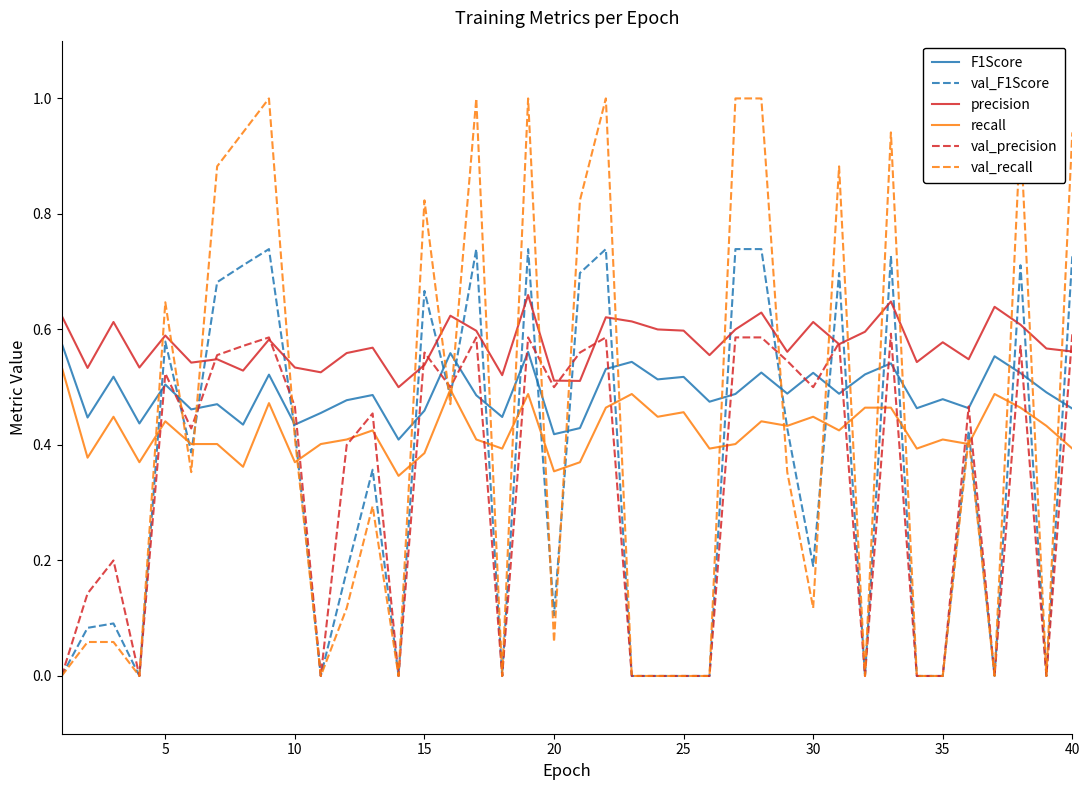

Which series has the largest total across all categories?

precision